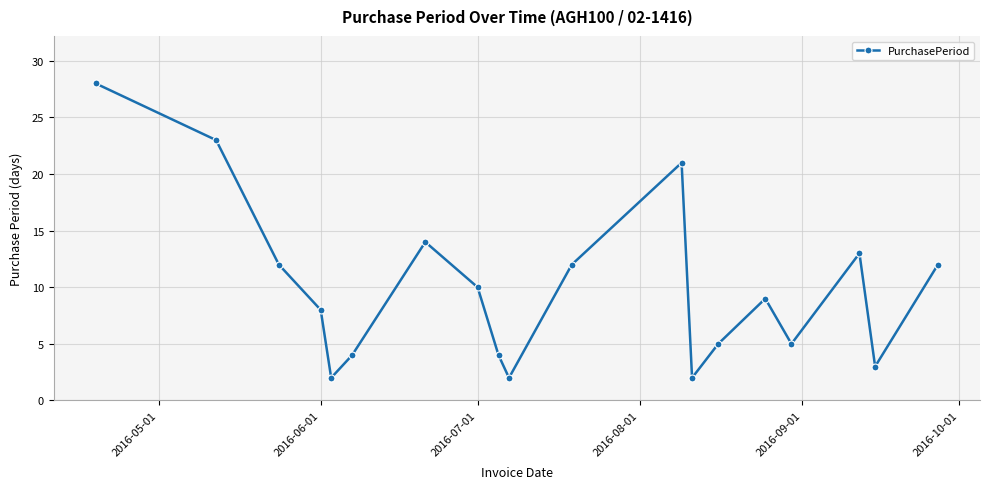

What is the sum of all values?

189